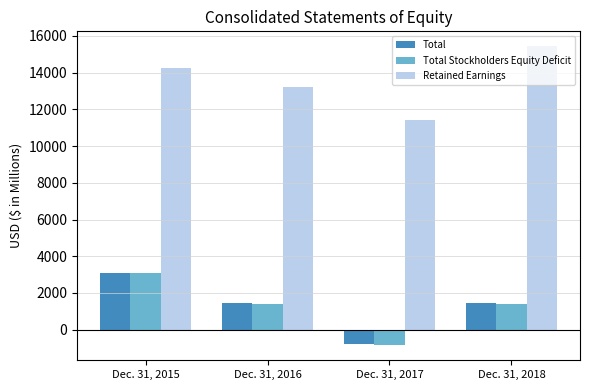

What is the difference between the Total values at Dec. 31, 2018 and Dec. 31, 2016?

28